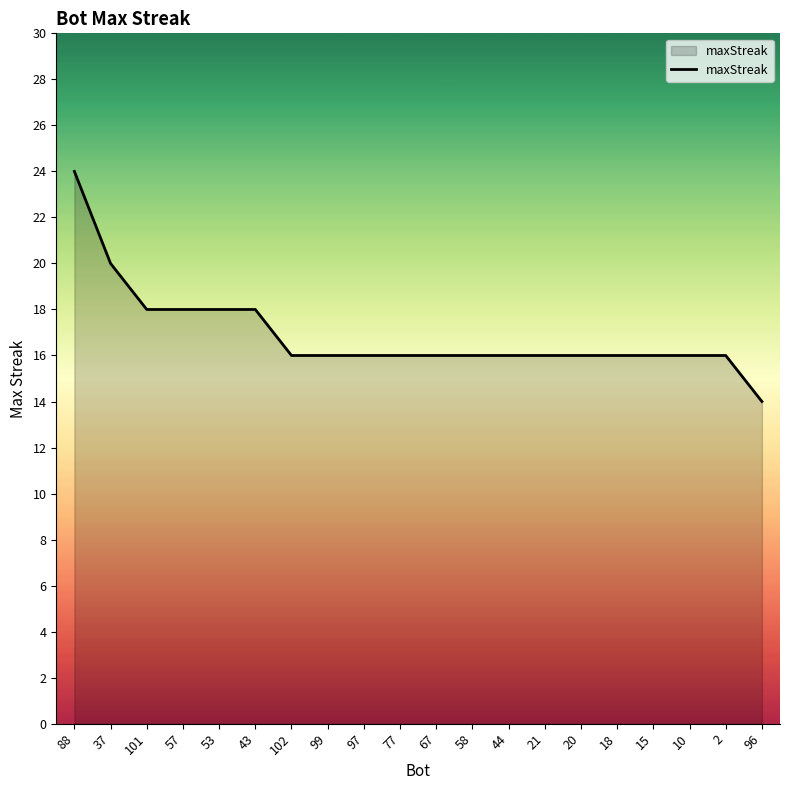

Reading left to right, what are all the values shown in this chart?

88=24	37=20	101=18	57=18	53=18	43=18	102=16	99=16	97=16	77=16	67=16	58=16	44=16	21=16	20=16	18=16	15=16	10=16	2=16	96=14